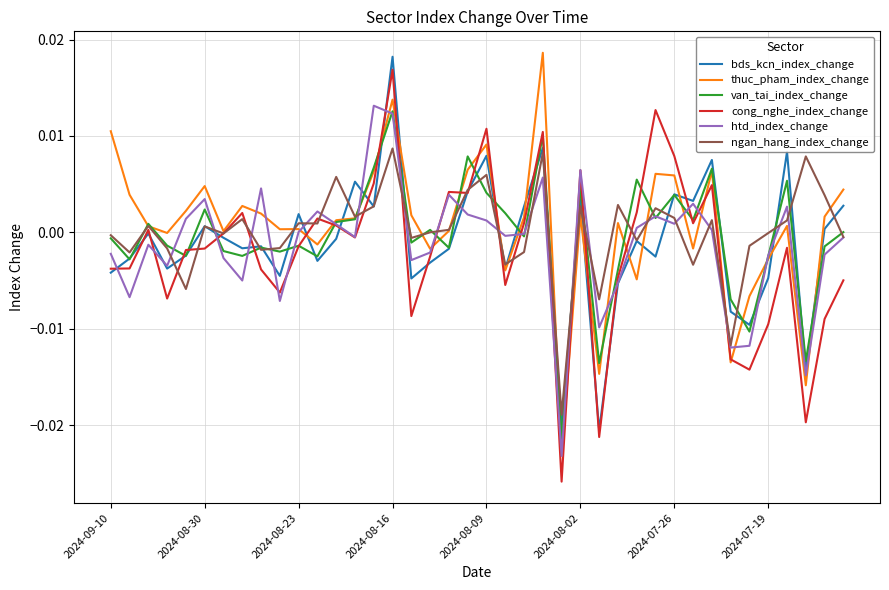

What are all the series names shown in the legend?

bds_kcn_index_change, thuc_pham_index_change, van_tai_index_change, cong_nghe_index_change, htd_index_change, ngan_hang_index_change